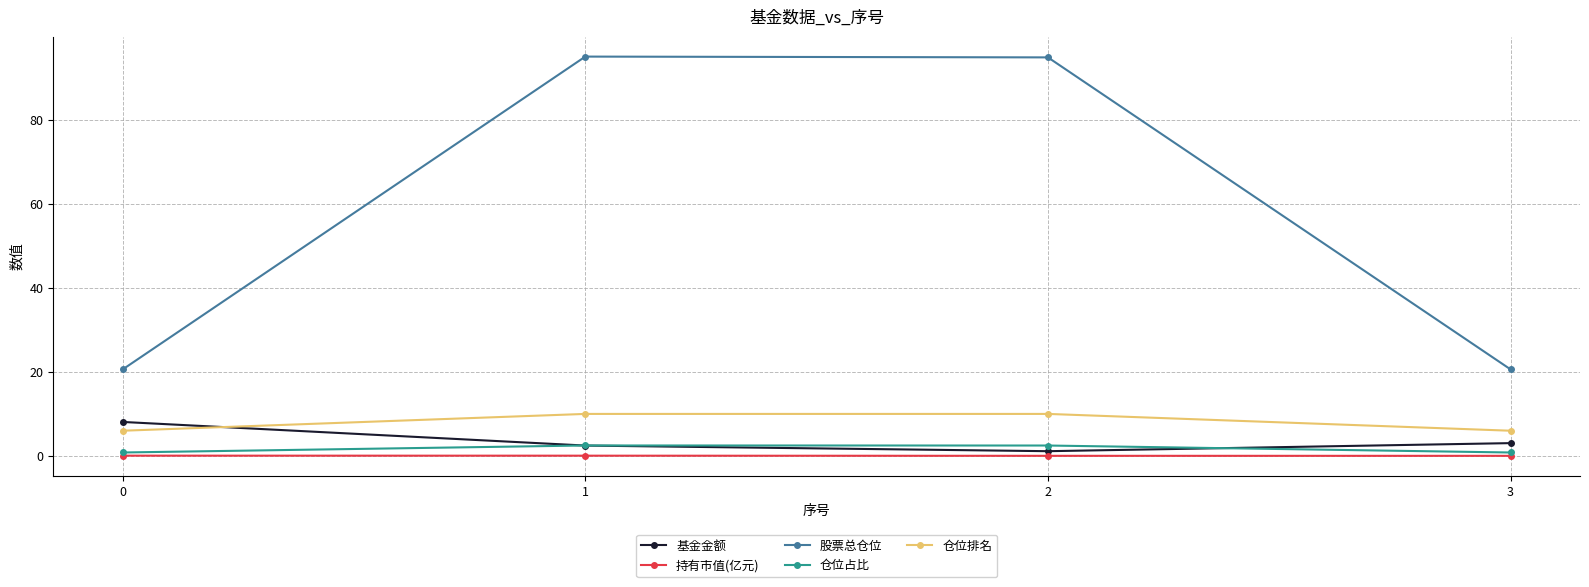

The 仓位排名 series shows 6.0 at 0. True or false?

True